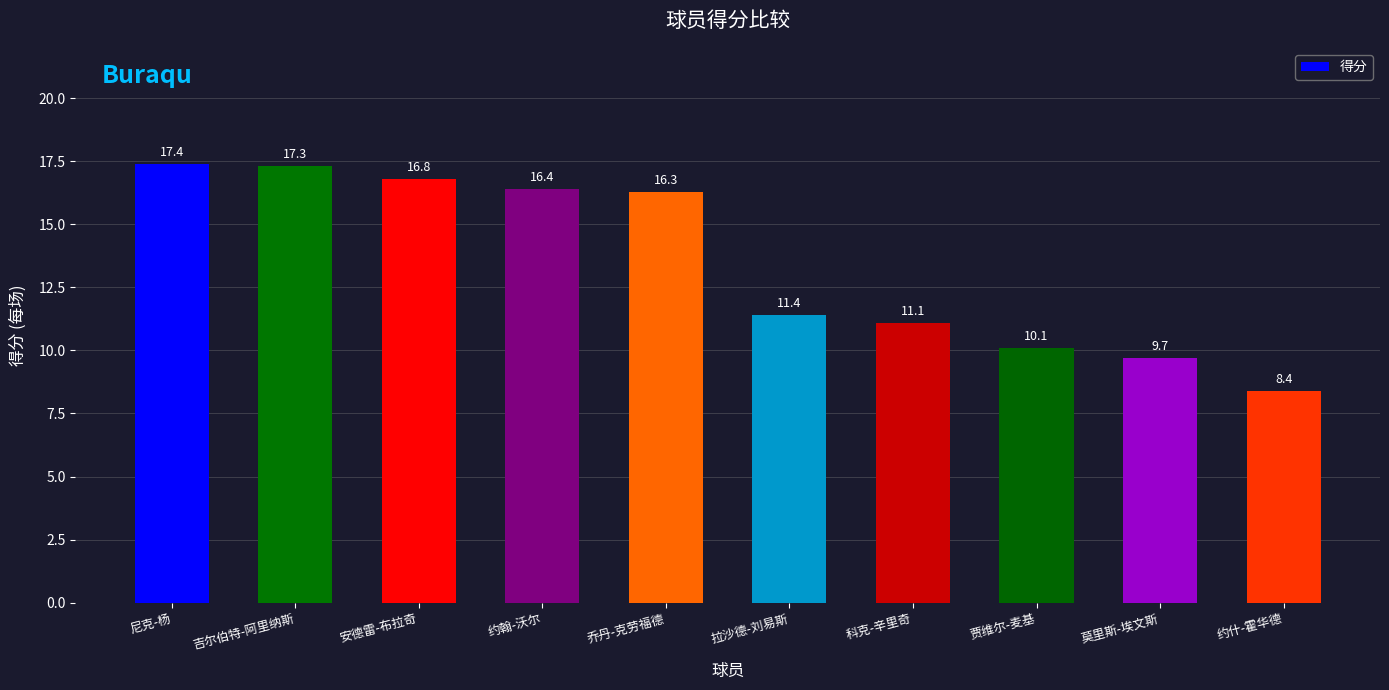

What is the difference between the maximum and minimum values?

9.0